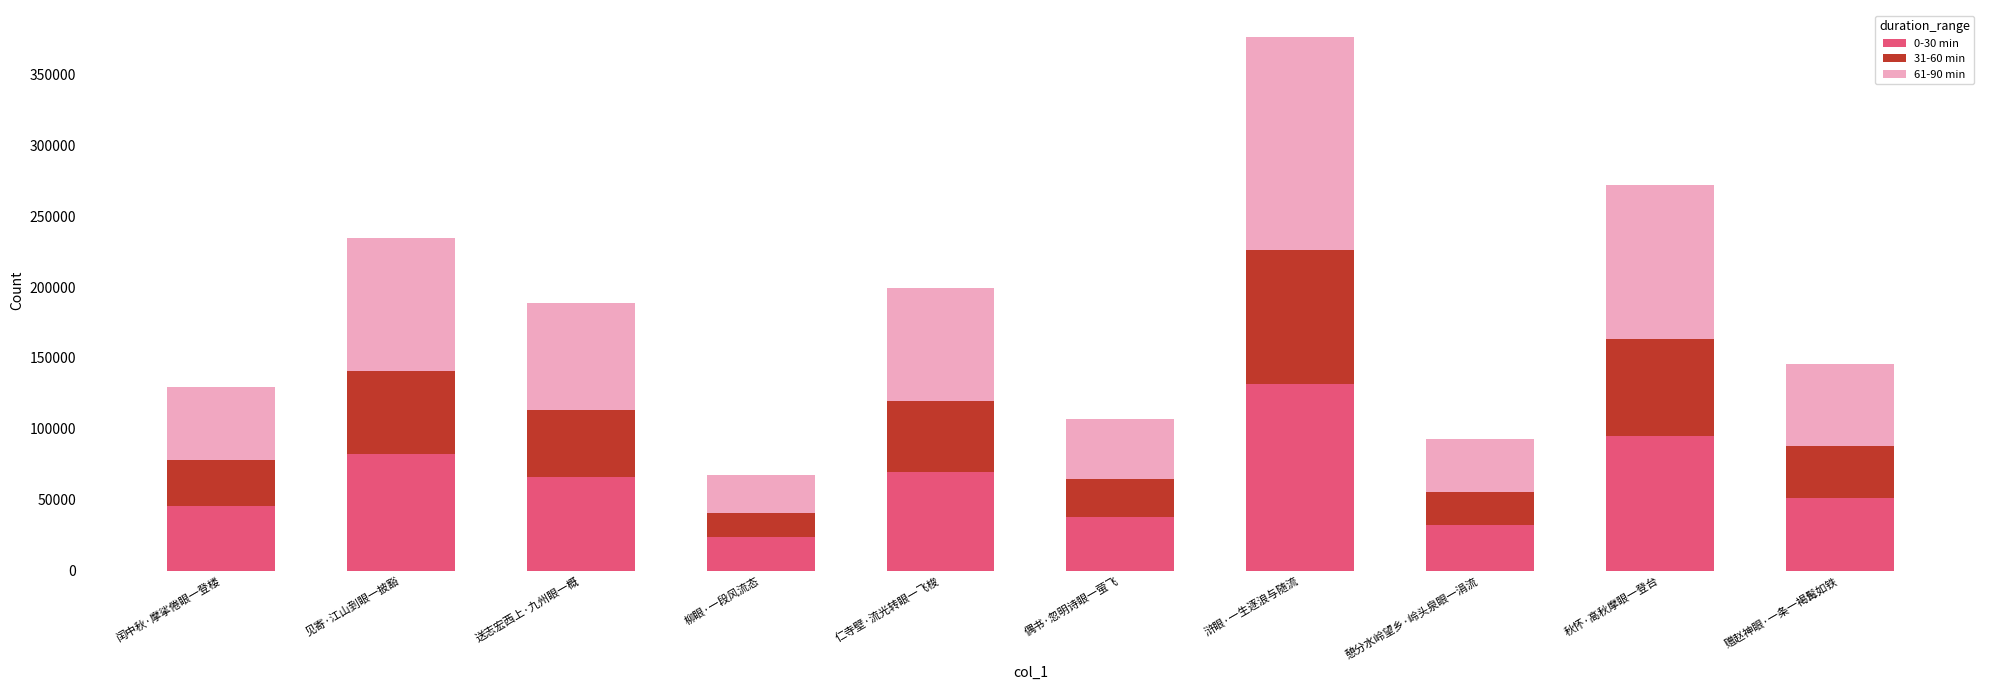

What is the sum of all 0-30 min values?

635194.0